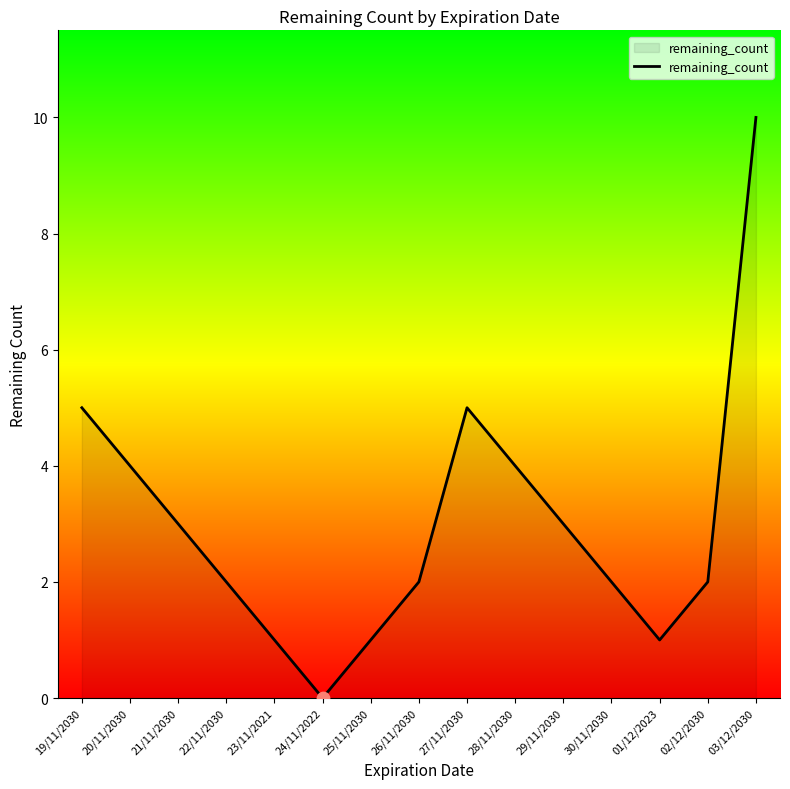

What is the change in value from 21/11/2030 to 30/11/2030?

-1